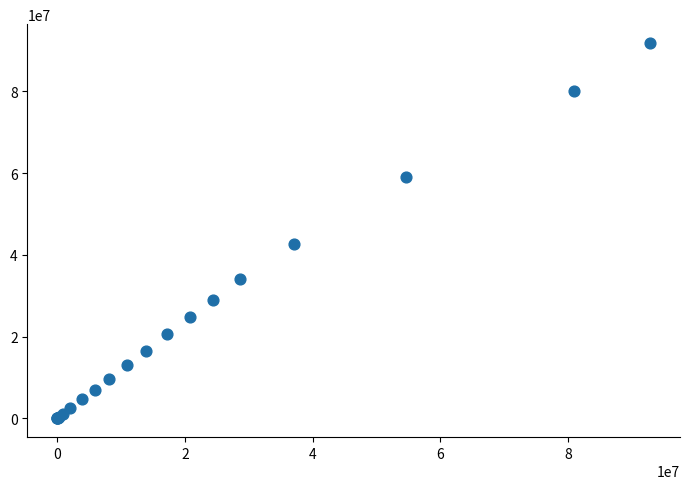

What Y value in the scatter plot is closest to 45943770?

42779476